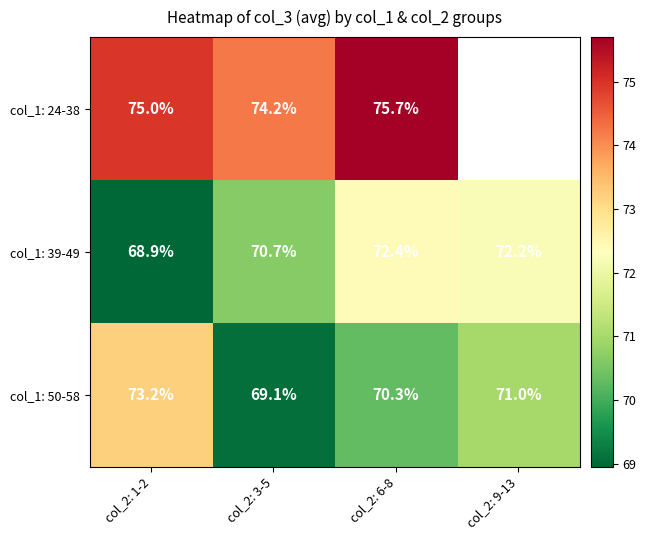

Is the value of col_1: 39-49 at col_2: 9-13 greater than the value of col_1: 50-58 at col_2: 3-5?

Yes